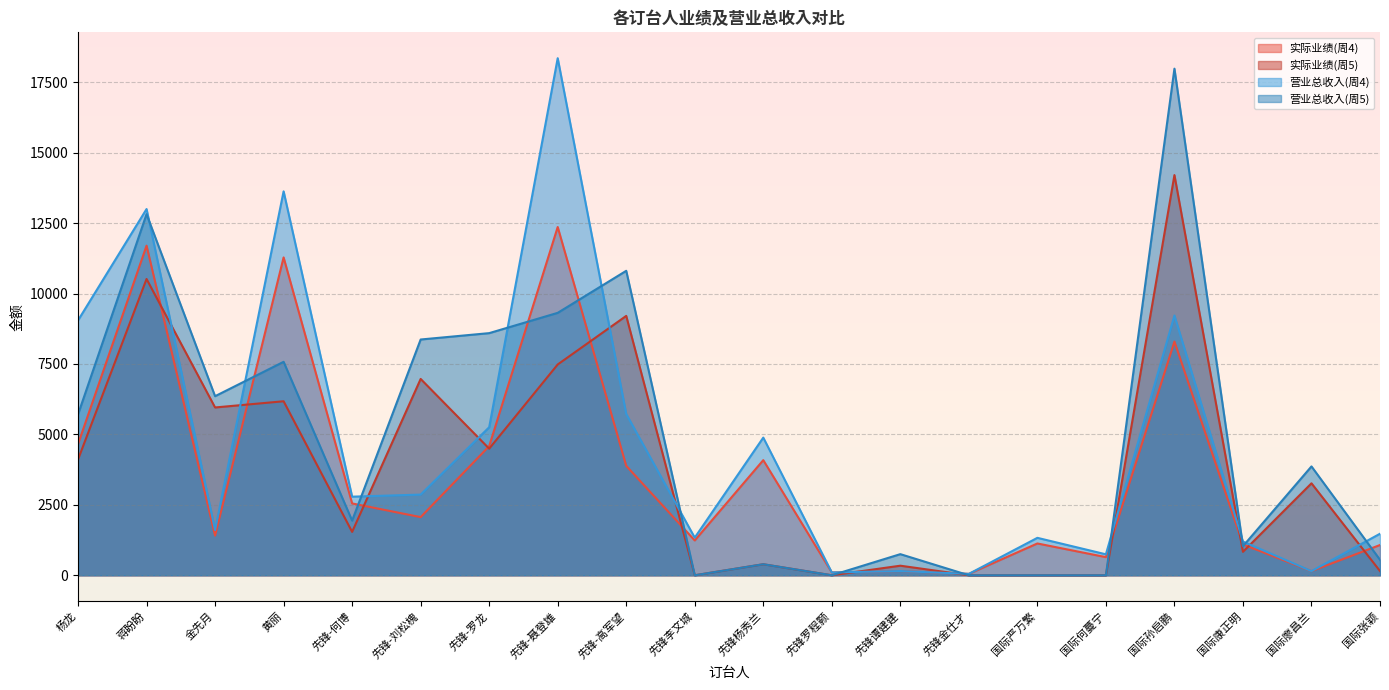

Read the 实际业绩(周4) value at 黄丽, to the nearest 50.

11300